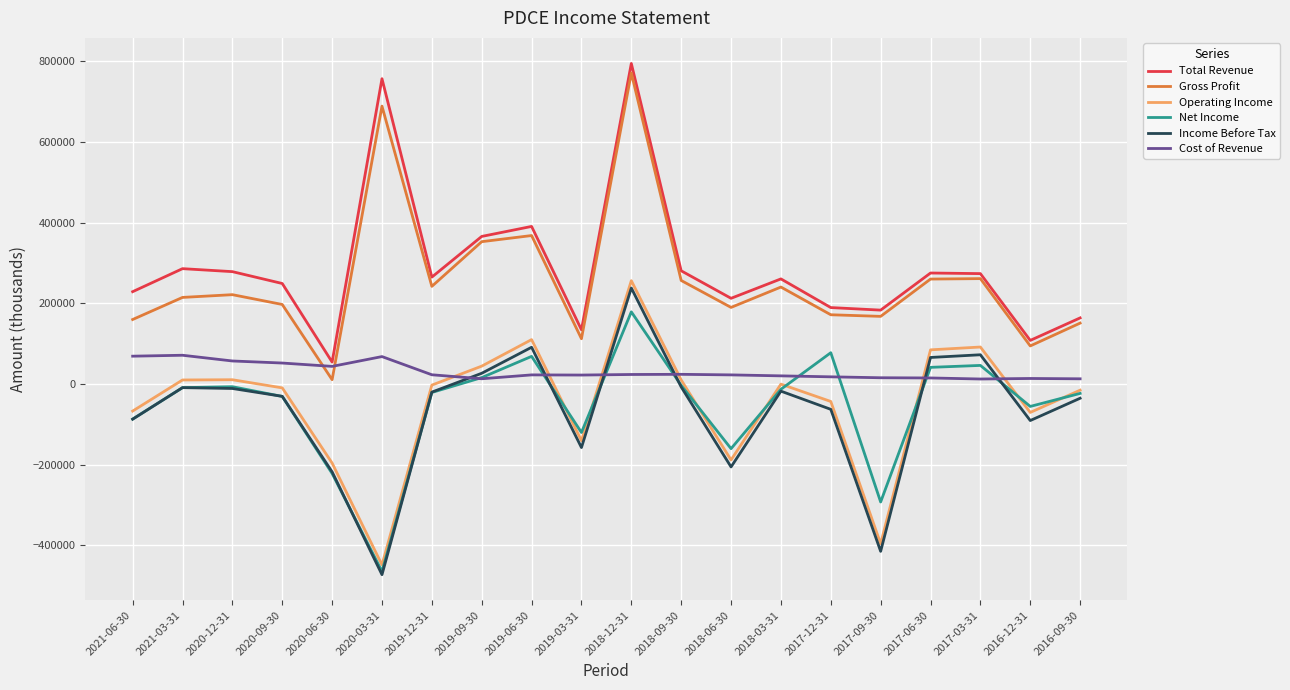

At which category is the sum across all series the highest?

2018-12-31